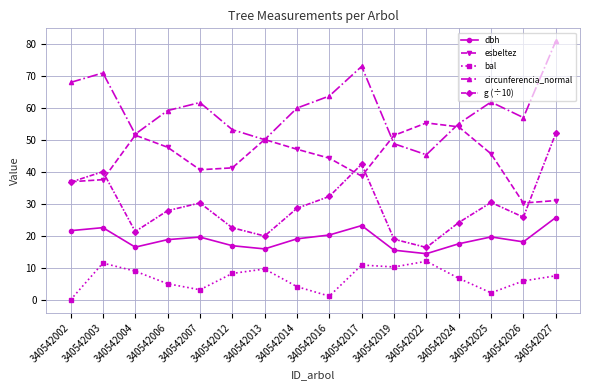

Between 340542007 and 340542027, which series saw the biggest shift?

g (÷10)